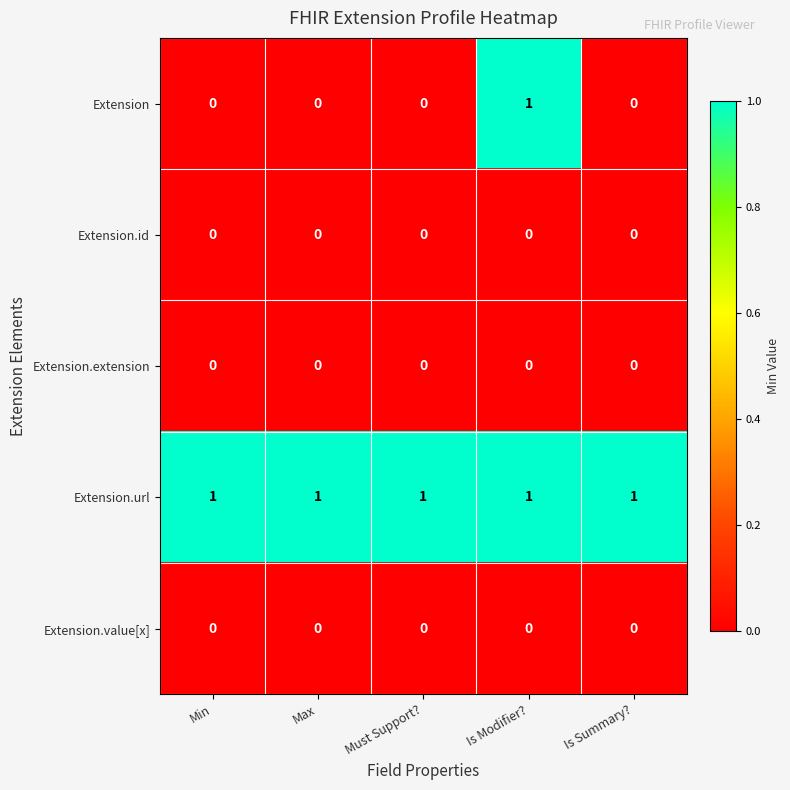

Reading left to right, what are all the values shown in this chart?

Extension: Min=0	Max=0	Must Support?=0	Is Modifier?=1	Is Summary?=0
Extension.id: Min=0	Max=0	Must Support?=0	Is Modifier?=0	Is Summary?=0
Extension.extension: Min=0	Max=0	Must Support?=0	Is Modifier?=0	Is Summary?=0
Extension.url: Min=1	Max=1	Must Support?=1	Is Modifier?=1	Is Summary?=1
Extension.value[x]: Min=0	Max=0	Must Support?=0	Is Modifier?=0	Is Summary?=0